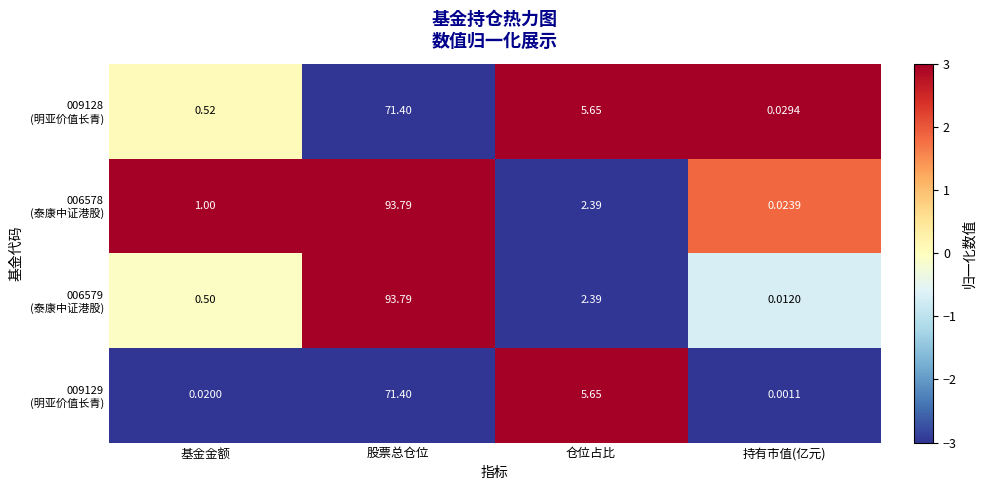

Which category has the highest value across all series?

股票总仓位